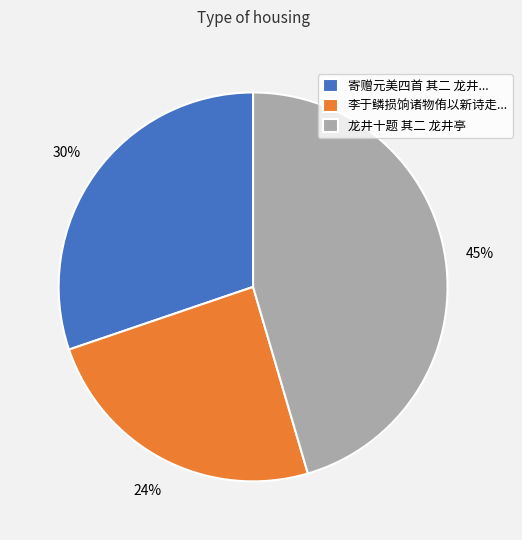

Do 寄赠元美四首 其二 龙井... and 李于鳞损饷诸物侑以新诗走... together represent more than half of the pie?

Yes